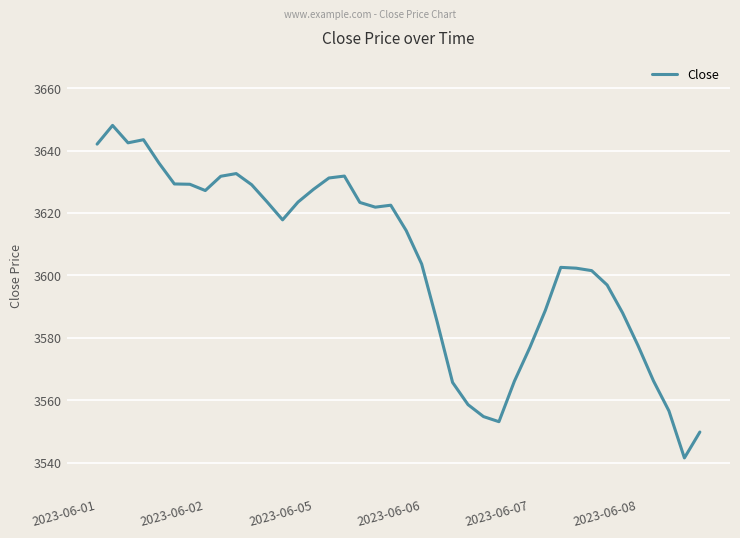

What is the smallest value displayed?

3541.5